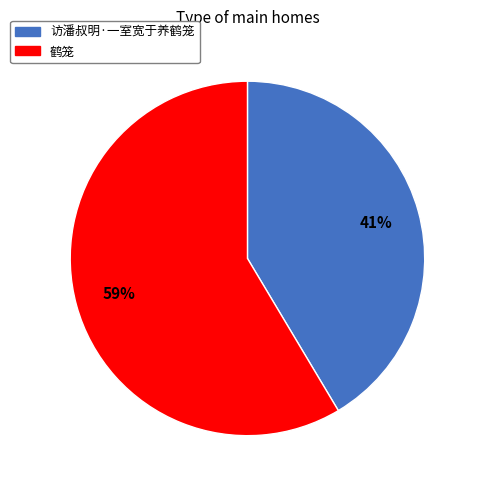

Between 访潘叔明·一室宽于养鹤笼 and 鹤笼, which is larger?

鹤笼